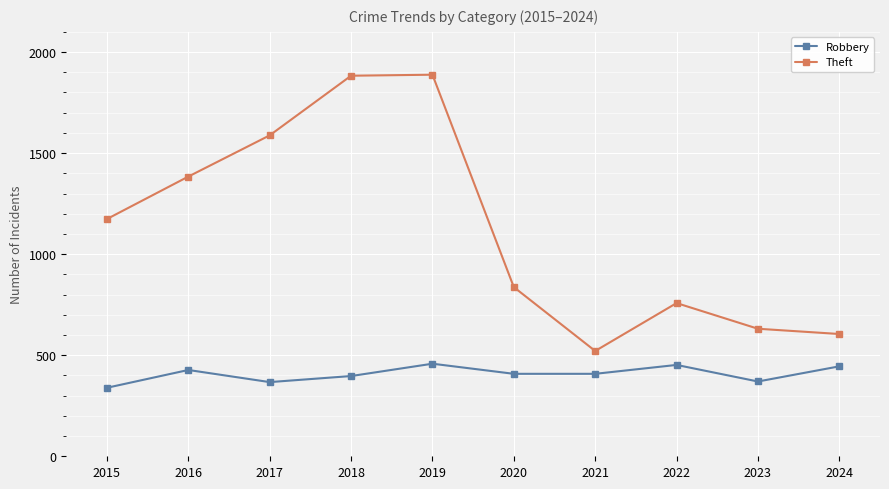

What is the value of the Theft point at the 1st from the left?

1174